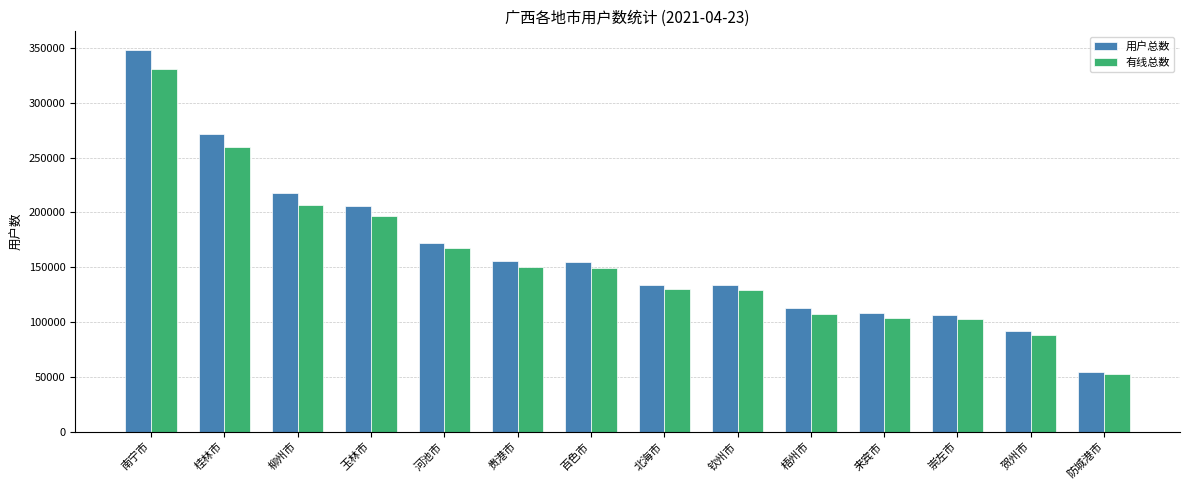

Which series has the largest total across all categories?

用户总数